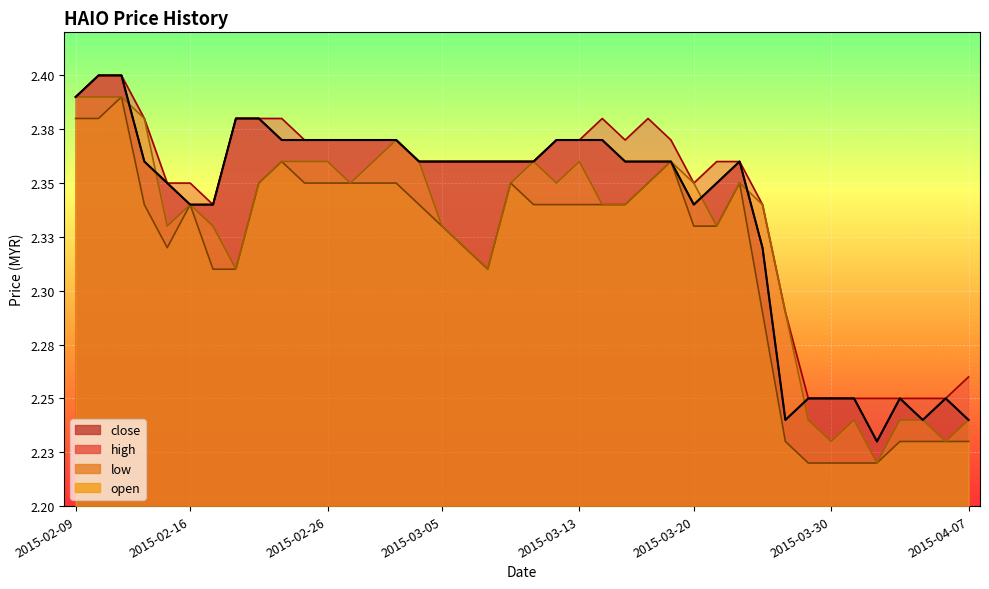

Which series changed the most between 2015-02-24 and 2015-03-19?

close